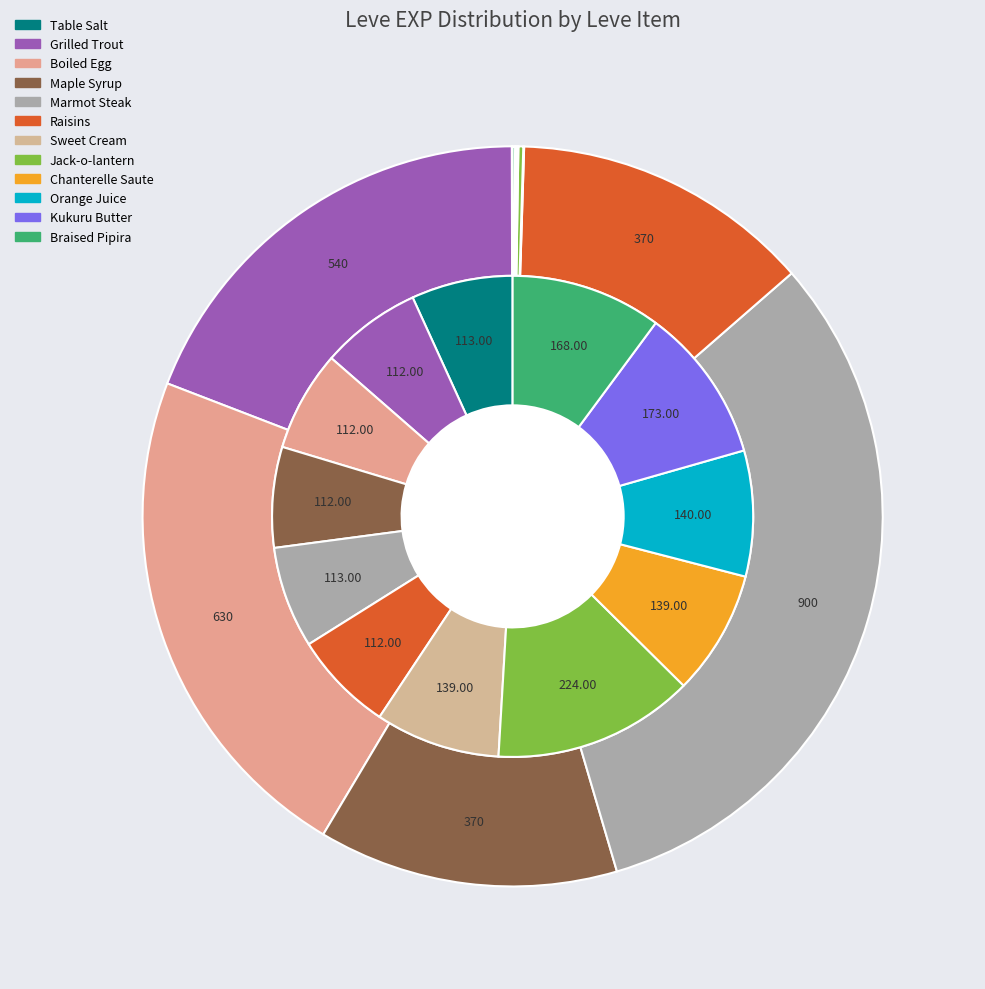

How many segments does this pie chart have?

12